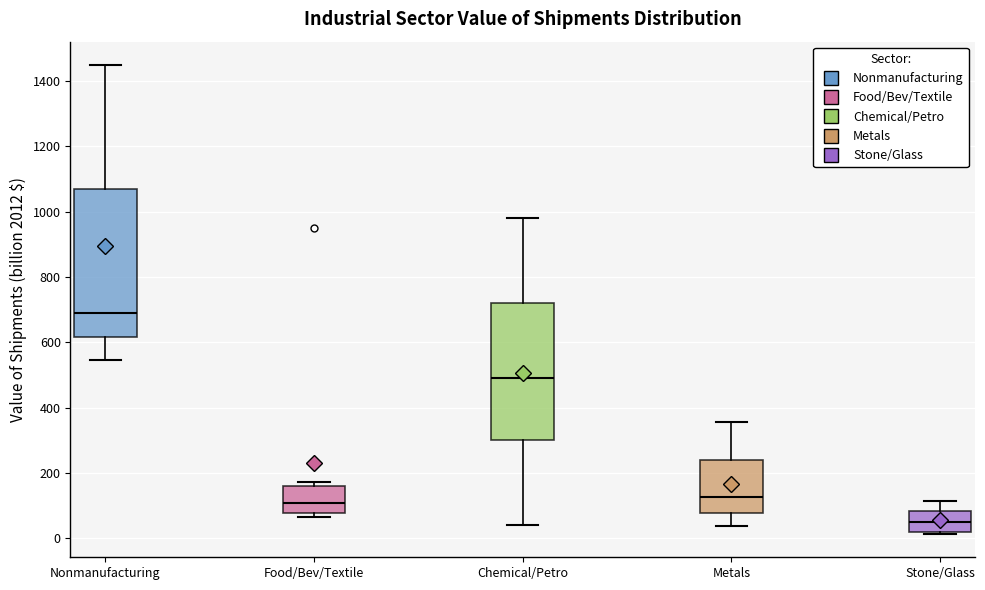

Reading left to right, transcribe this box plot: for each box, give where its median line is, the range the box spans, and where its two whiskers end, as read against the y-axis. The values are not printed on the chart, so give them approximately, as read against the axis.

Nonmanufacturing: median 680, box 620 to 1060, whiskers 540 to 1440
Food/Bev/Textile: median 100, box 80 to 160, whiskers 60 to 180
Chemical/Petro: median 500, box 300 to 720, whiskers 40 to 980
Metals: median 120, box 80 to 240, whiskers 40 to 360
Stone/Glass: median 40, box 20 to 80, whiskers 20 (just below the box's lower edge) to 120